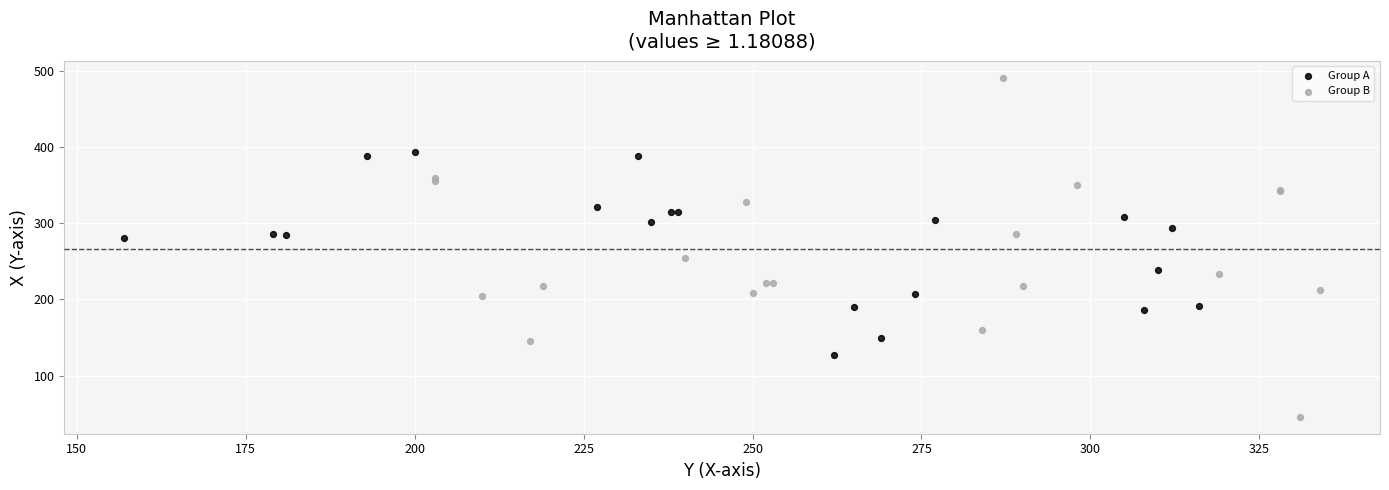

Which series has the largest Y range (max minus min)?

Group B